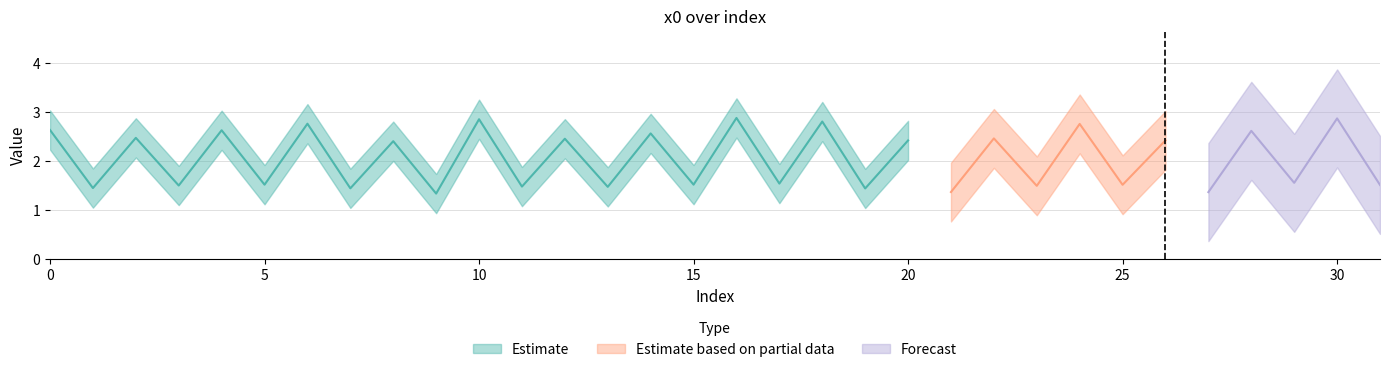

What is the change in value from 11 to 30?

+1.4